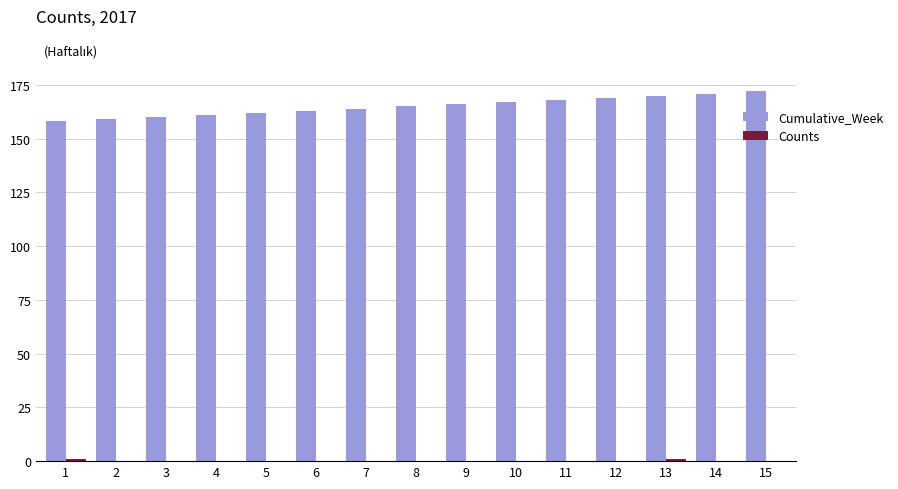

Which series has the largest total across all categories?

Cumulative_Week